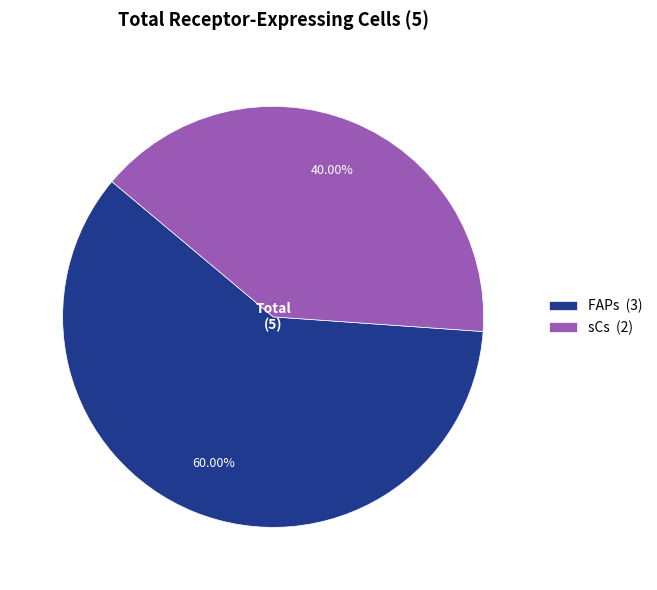

To the nearest percent, what is the average slice percentage?

50%